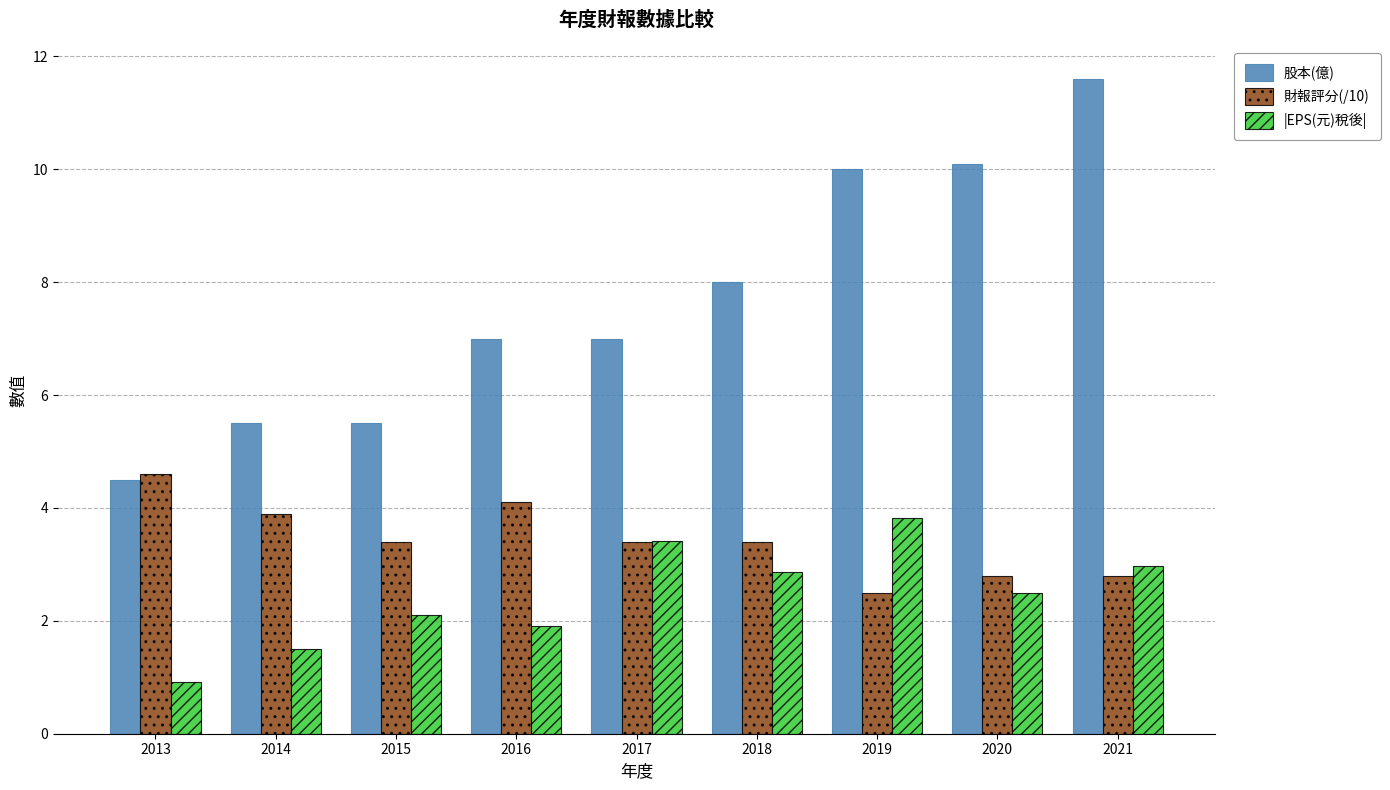

Which series has the widest spread of values?

股本(億)